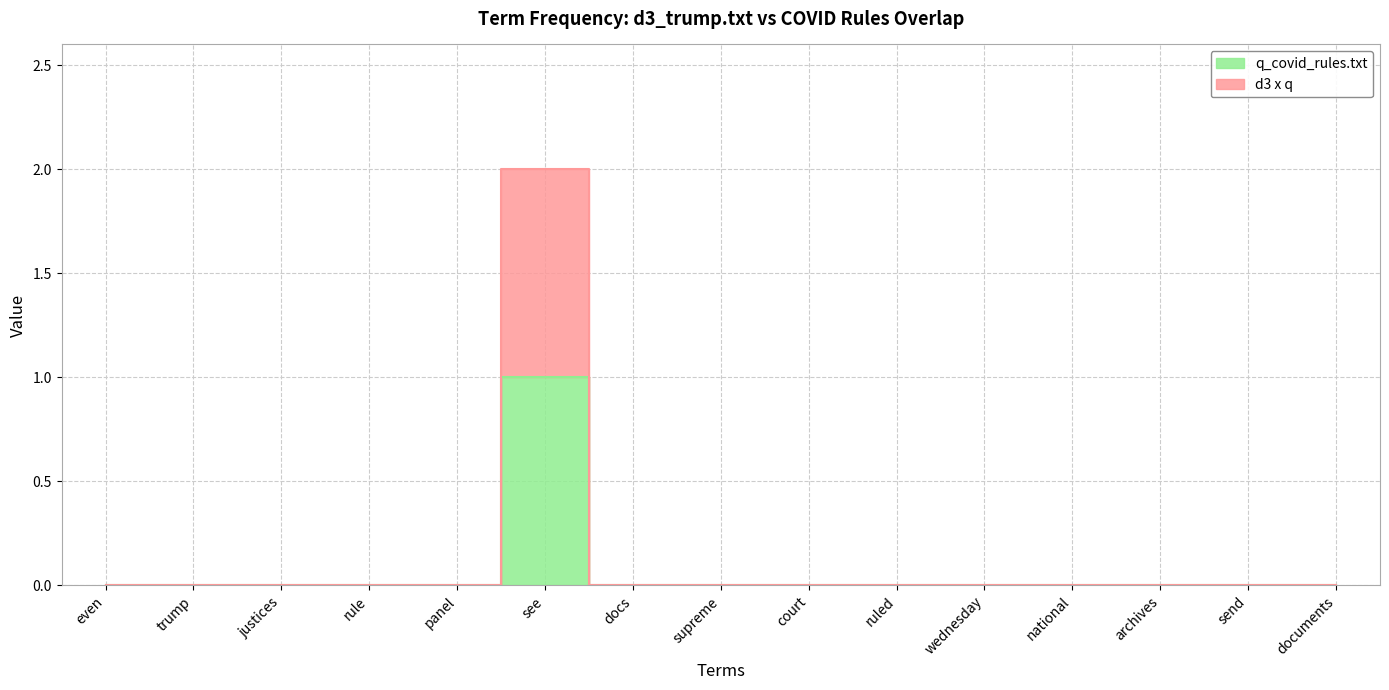

True or false: q_covid_rules.txt and d3 x q intersect in this chart.

False